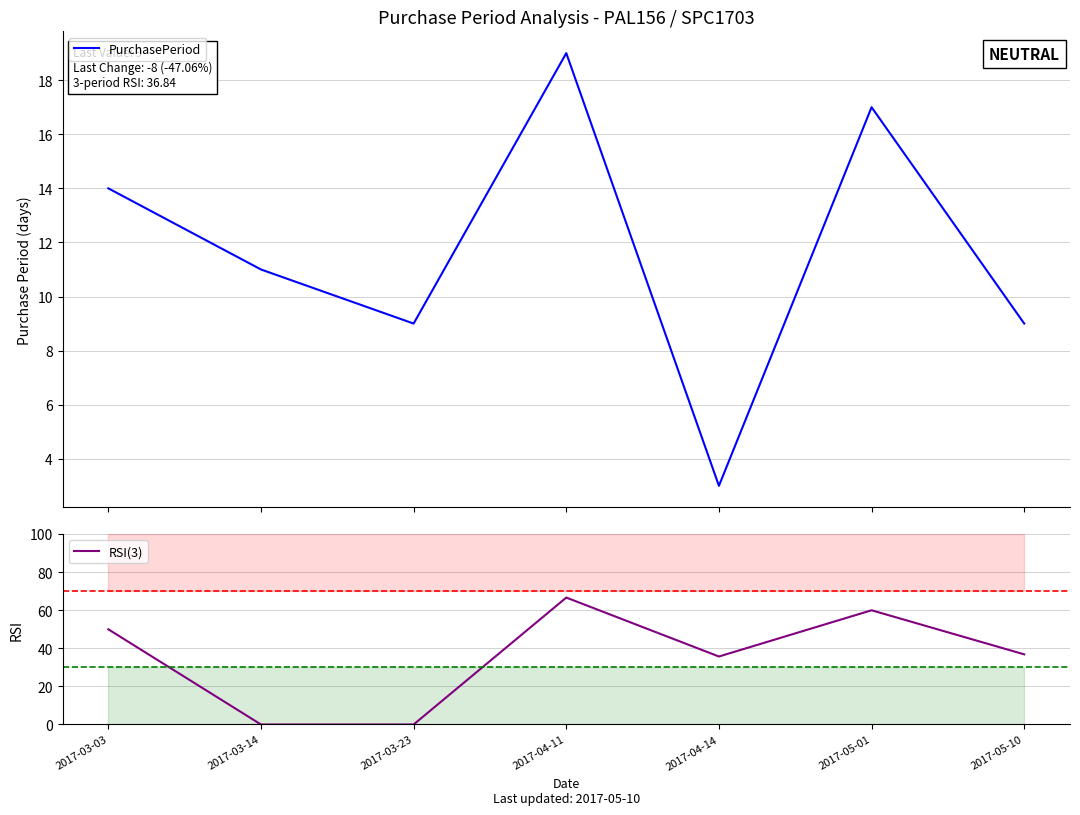

Which series has the largest total across all categories?

RSI(3)